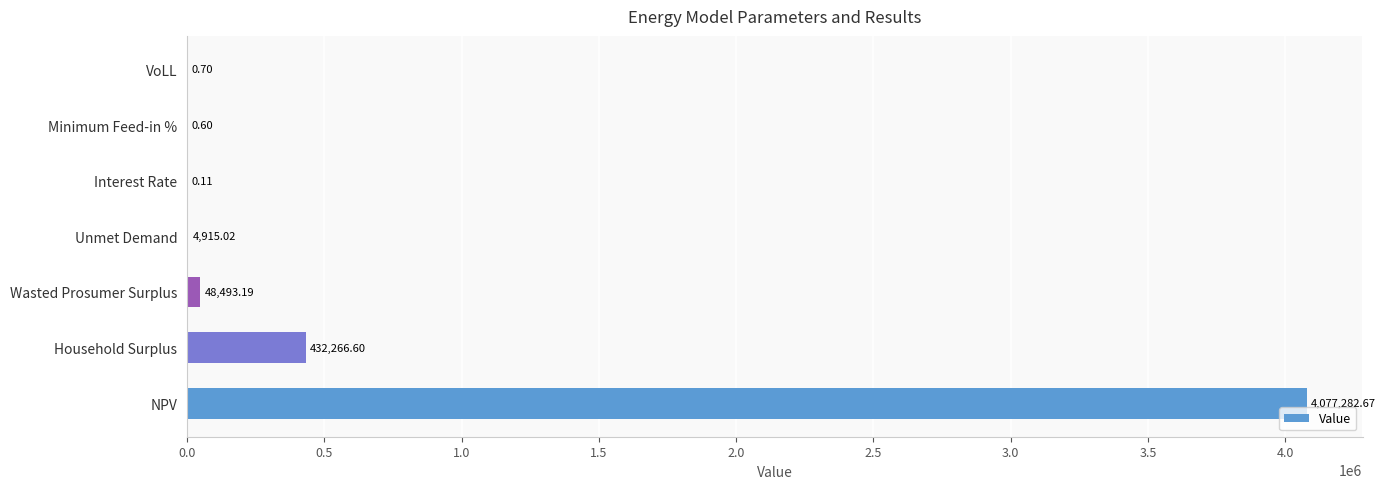

What is the sum of the values at Unmet Demand and Household Surplus?

437181.6